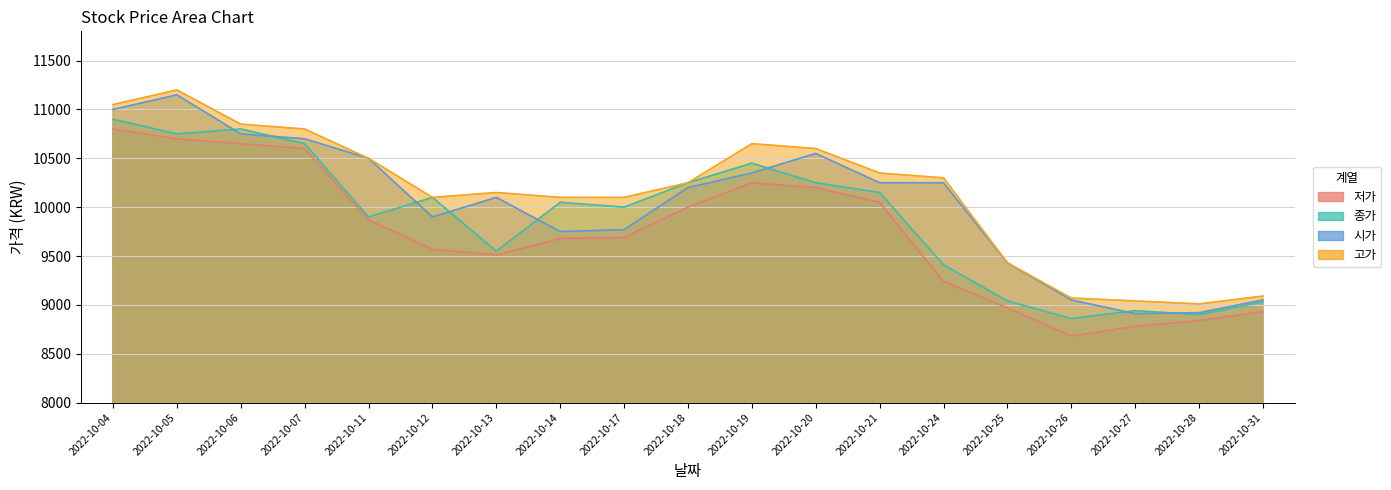

What are all the series names shown in the legend?

저가, 종가, 시가, 고가